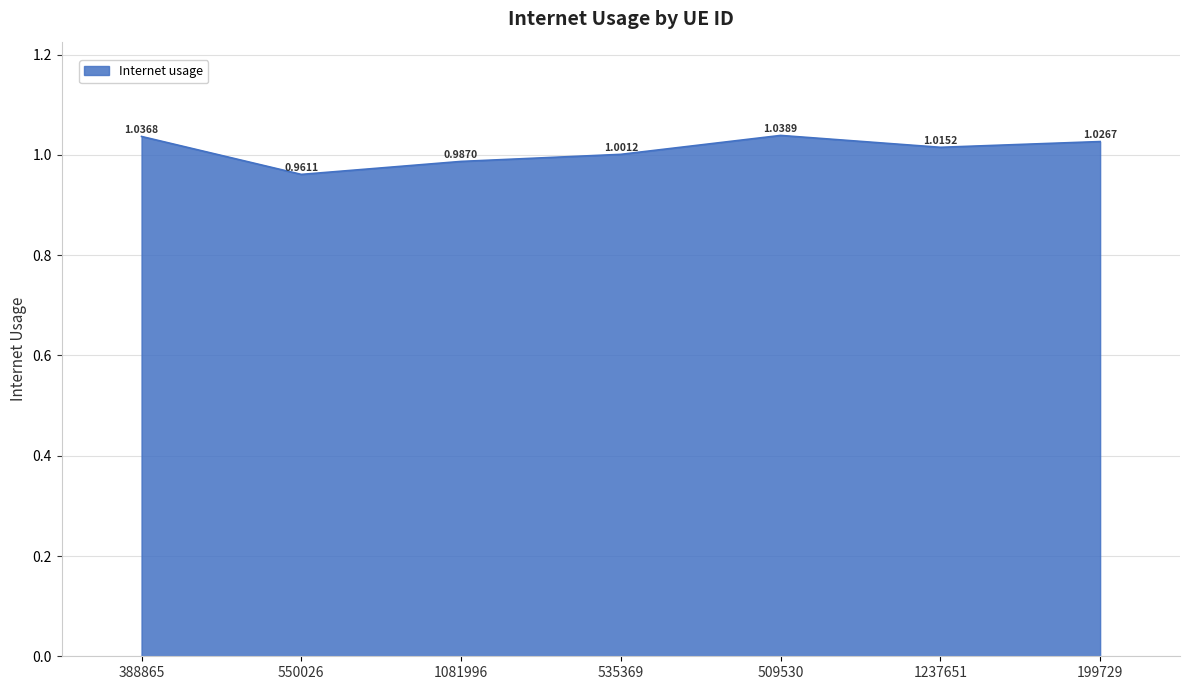

True or false: there are more than 2 points higher than both neighbors.

False